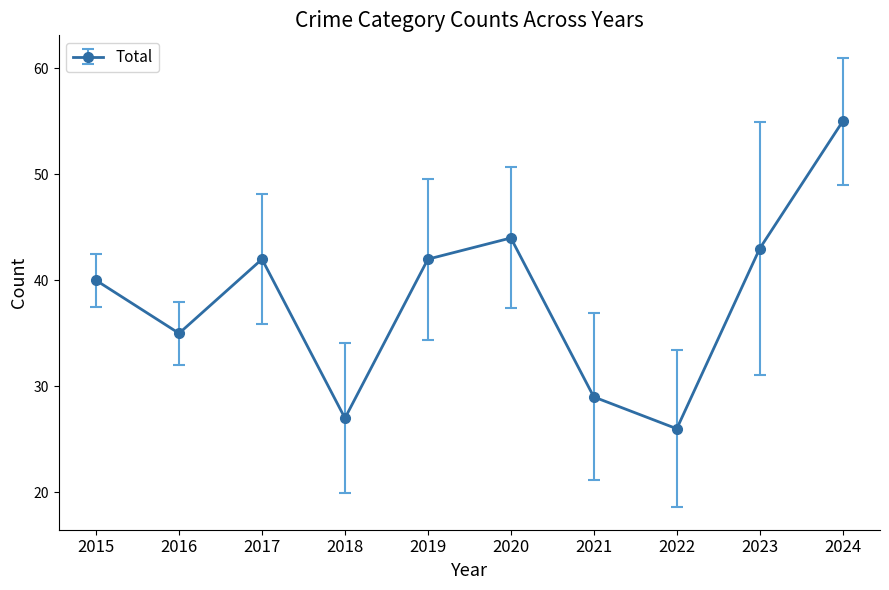

Which has a higher value, 2018 or 2016?

2016